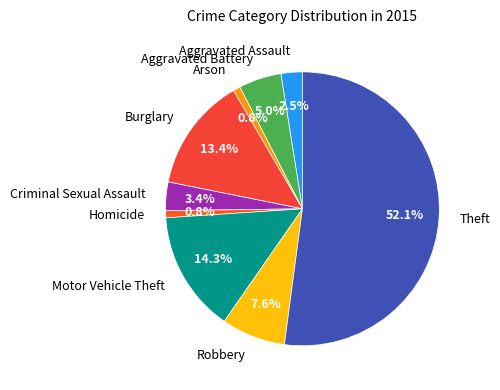

Which has a higher value, Robbery or Motor Vehicle Theft?

Motor Vehicle Theft